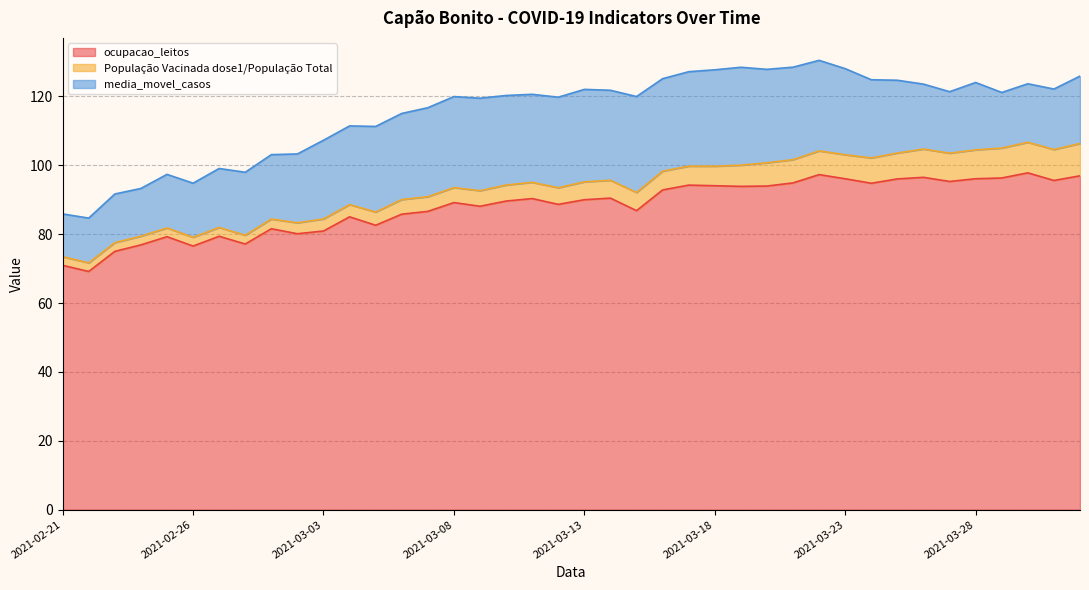

Reading left to right, extract all data points from this chart.

ocupacao_leitos: 2021-02-21=70.9	2021-02-22=69.2	2021-02-23=75.0	2021-02-24=76.9	2021-02-25=79.3	2021-02-26=76.5	2021-02-27=79.4	2021-02-28=77.1	2021-03-01=81.6	2021-03-02=80.1	2021-03-03=80.9	2021-03-04=85.0	2021-03-05=82.6	2021-03-06=85.8	2021-03-07=86.6	2021-03-08=89.2	2021-03-09=88.1	2021-03-10=89.6	2021-03-11=90.3	2021-03-12=88.7	2021-03-13=90.0	2021-03-14=90.5	2021-03-15=86.8	2021-03-16=92.8	2021-03-17=94.2	2021-03-18=94.1	2021-03-19=93.9	2021-03-20=94.0	2021-03-21=94.9	2021-03-22=97.3	2021-03-23=96.1	2021-03-24=94.8	2021-03-25=96.0	2021-03-26=96.5	2021-03-27=95.3	2021-03-28=96.1	2021-03-29=96.3	2021-03-30=97.8	2021-03-31=95.6	2021-04-01=96.9
População Vacinada dose1/População Total: 2021-02-21=2.5	2021-02-22=2.5	2021-02-23=2.5	2021-02-24=2.5	2021-02-25=2.5	2021-02-26=2.5	2021-02-27=2.5	2021-02-28=2.5	2021-03-01=2.8	2021-03-02=3.2	2021-03-03=3.5	2021-03-04=3.5	2021-03-05=3.8	2021-03-06=4.2	2021-03-07=4.2	2021-03-08=4.3	2021-03-09=4.5	2021-03-10=4.7	2021-03-11=4.7	2021-03-12=4.8	2021-03-13=5.2	2021-03-14=5.2	2021-03-15=5.3	2021-03-16=5.5	2021-03-17=5.5	2021-03-18=5.7	2021-03-19=6.2	2021-03-20=6.8	2021-03-21=6.8	2021-03-22=6.9	2021-03-23=7.0	2021-03-24=7.3	2021-03-25=7.5	2021-03-26=8.2	2021-03-27=8.2	2021-03-28=8.4	2021-03-29=8.7	2021-03-30=8.9	2021-03-31=9.0	2021-04-01=9.4
media_movel_casos: 2021-02-21=12.4	2021-02-22=13.0	2021-02-23=14.1	2021-02-24=13.9	2021-02-25=15.6	2021-02-26=15.7	2021-02-27=17.1	2021-02-28=18.3	2021-03-01=18.7	2021-03-02=20.0	2021-03-03=22.9	2021-03-04=22.9	2021-03-05=24.9	2021-03-06=25.0	2021-03-07=25.9	2021-03-08=26.4	2021-03-09=26.9	2021-03-10=26.0	2021-03-11=25.6	2021-03-12=26.3	2021-03-13=26.9	2021-03-14=26.1	2021-03-15=27.9	2021-03-16=26.9	2021-03-17=27.4	2021-03-18=28.0	2021-03-19=28.4	2021-03-20=27.1	2021-03-21=26.9	2021-03-22=26.3	2021-03-23=25.0	2021-03-24=22.7	2021-03-25=21.1	2021-03-26=18.9	2021-03-27=17.9	2021-03-28=19.6	2021-03-29=16.1	2021-03-30=17.0	2021-03-31=17.6	2021-04-01=19.6